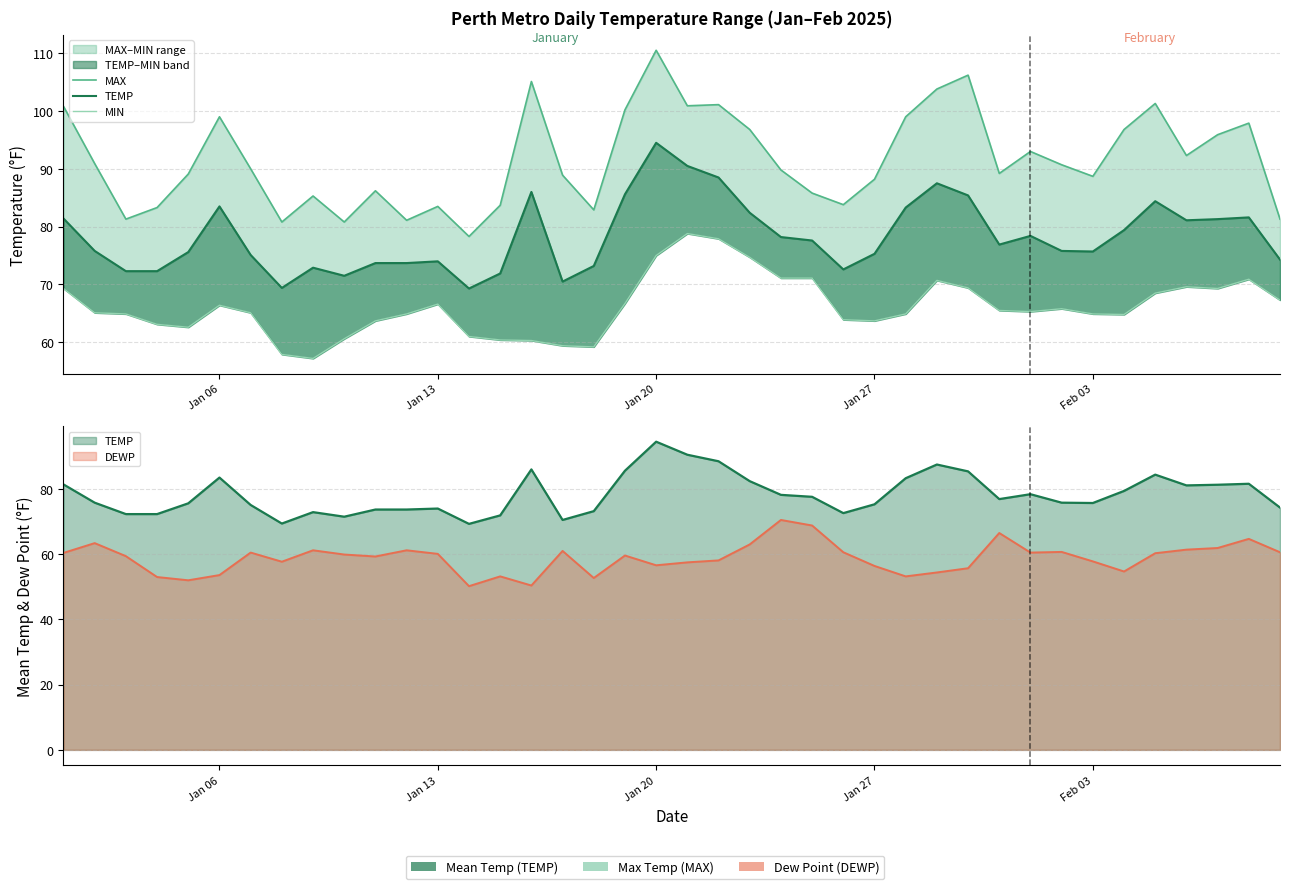

Reading left to right, extract all data points from this chart.

MAX: 100.8	90.9	81.3	83.3	89.1	99.0	90.0	80.8	85.3	80.8	86.2	81.1	83.5	78.3	83.7	105.1	88.9	82.9	100.2	110.5	100.9	101.1	96.8	89.8	85.8	83.8	88.2	99.0	103.8	106.2	89.2	93.0	90.7	88.7	96.8	101.3	92.3	95.9	97.9	81.3
TEMP: 81.4	75.8	72.3	72.3	75.6	83.5	75.1	69.4	72.9	71.5	73.7	73.7	74.0	69.3	71.9	86.0	70.5	73.2	85.6	94.5	90.5	88.5	82.4	78.2	77.6	72.6	75.3	83.3	87.5	85.4	76.9	78.4	75.8	75.7	79.4	84.4	81.1	81.3	81.6	74.3
MIN: 69.3	65.1	64.9	63.1	62.6	66.4	65.1	57.9	57.2	60.6	63.7	64.9	66.6	61.0	60.4	60.3	59.4	59.2	66.7	75.0	78.8	77.9	74.7	71.1	71.1	63.9	63.7	64.9	70.7	69.4	65.5	65.3	65.8	64.9	64.8	68.5	69.6	69.3	70.9	67.3